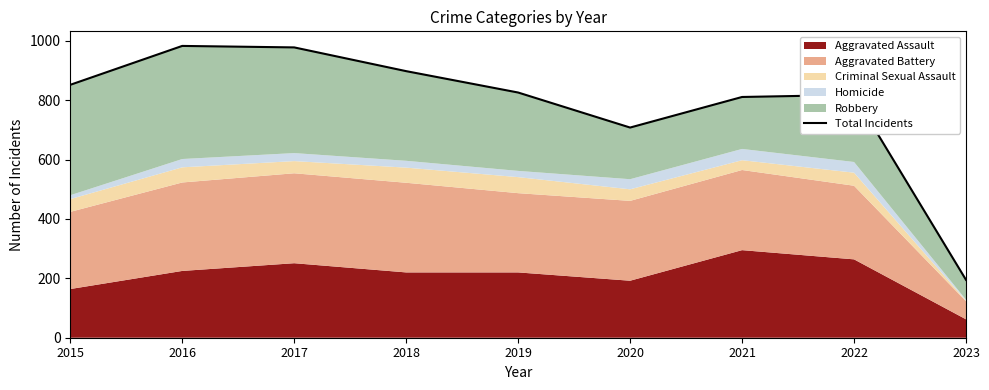

The chart shows a value of 898 at 2018. True or false?

True